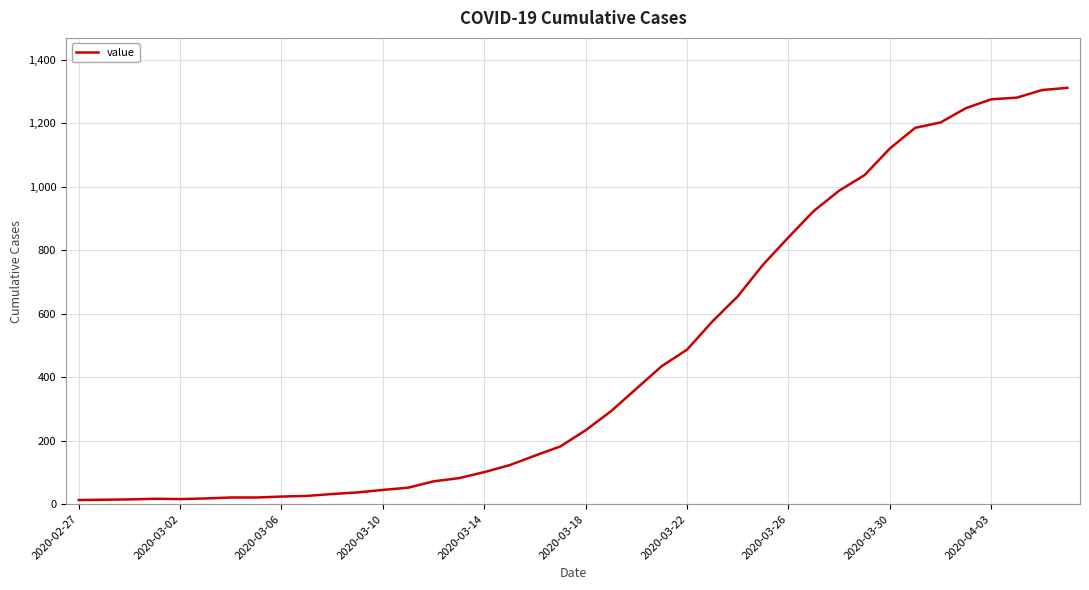

What is the difference between the maximum and minimum values?

1299